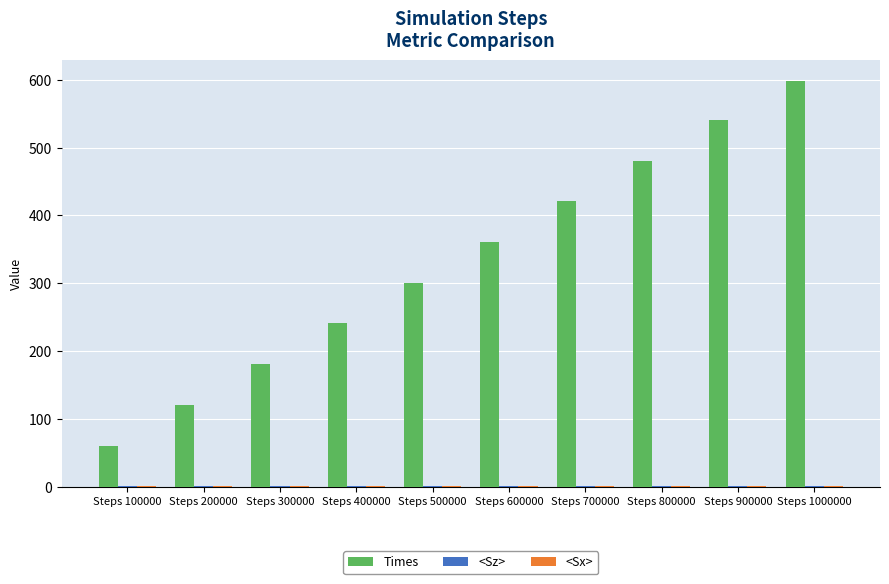

Which series has the largest range (max minus min)?

Times